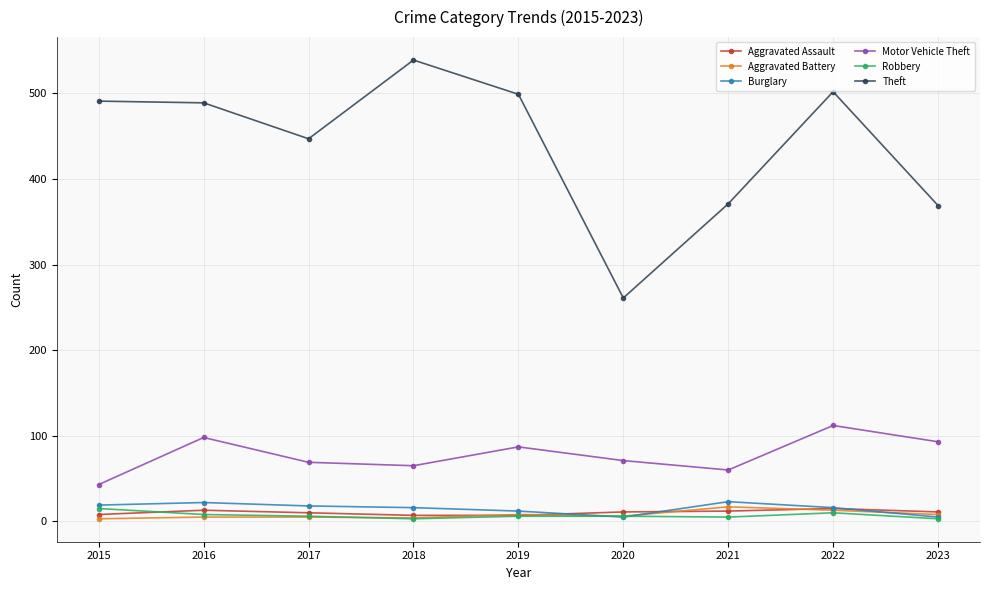

At which label does Aggravated Assault first exceed 11?

2016